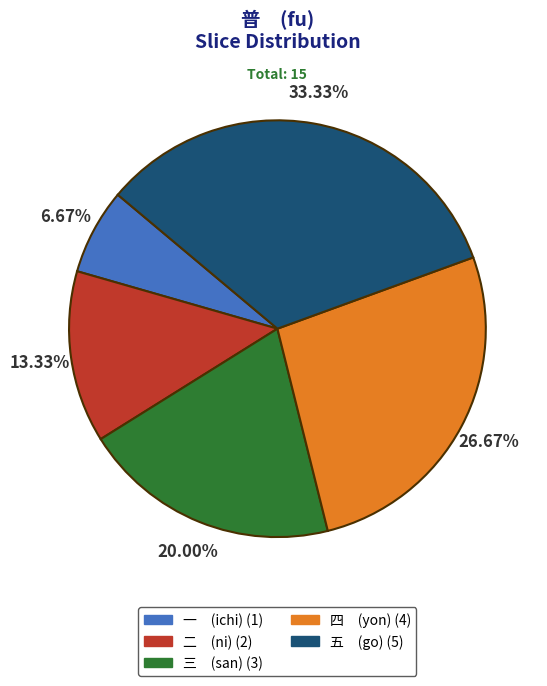

Which has a higher value, 二 (ni) (2) or 三 (san) (3)?

三 (san) (3)